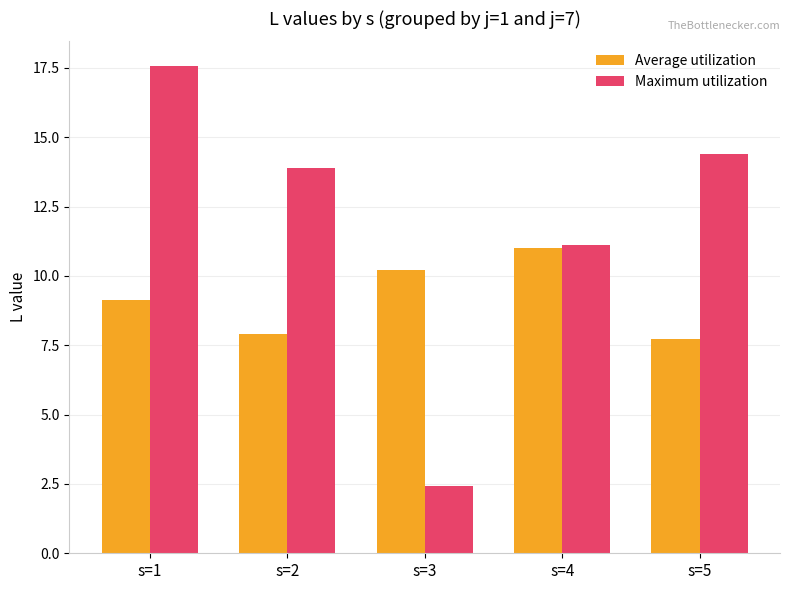

What is the average value of the Maximum utilization series?

11.9